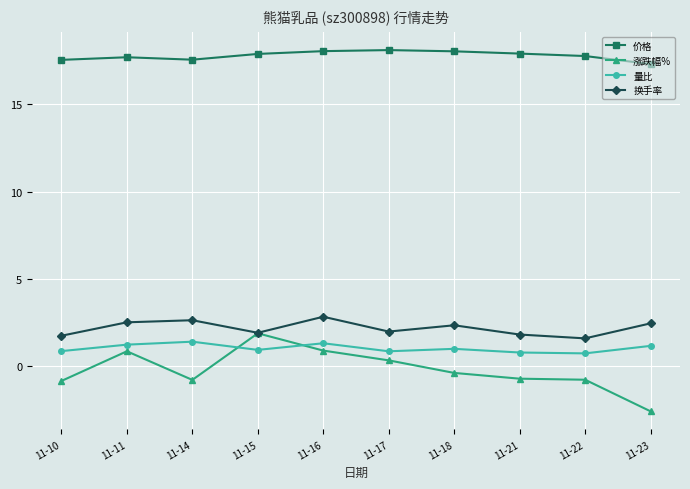

What is the maximum value for 价格?

18.1